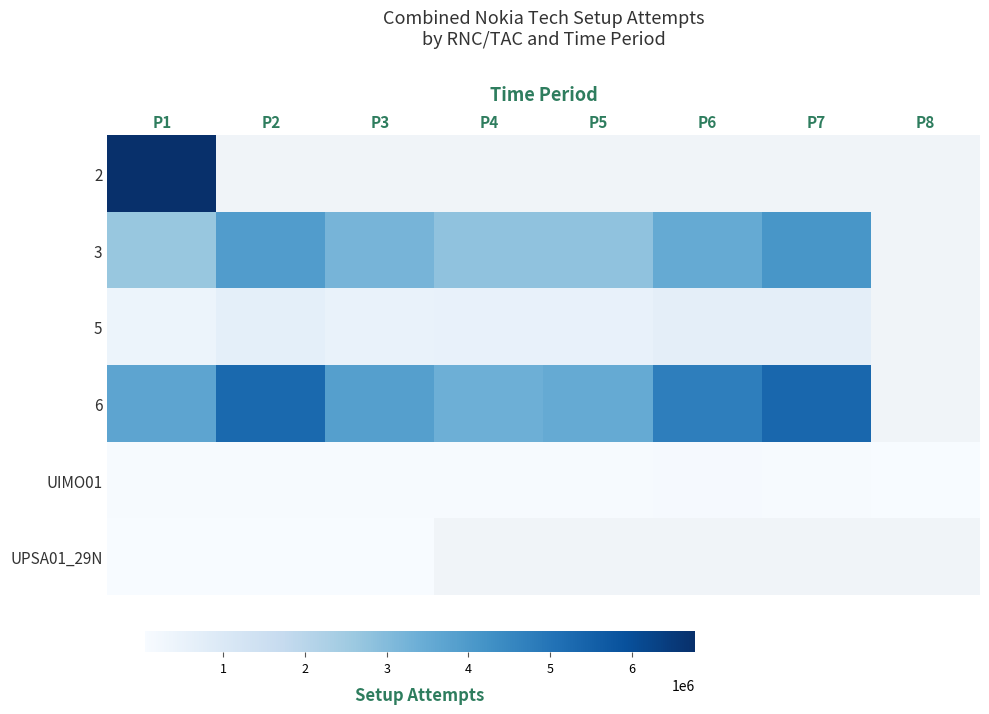

What is the smallest value displayed?

38488.0